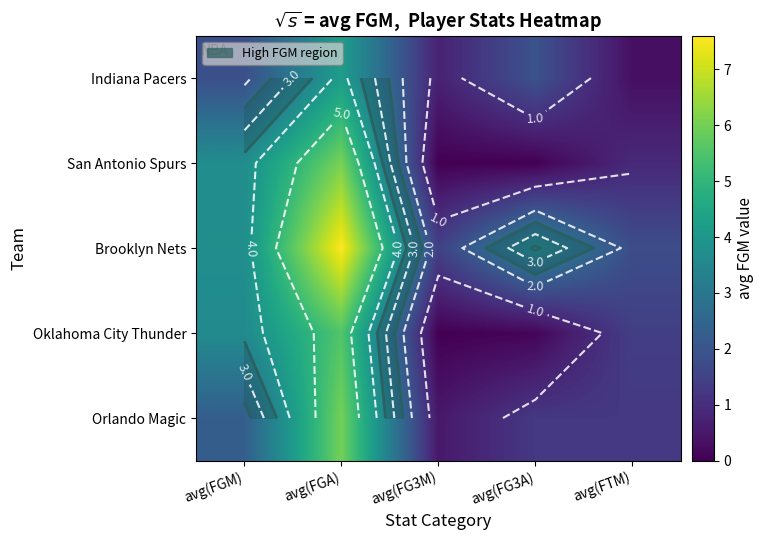

The value of Indiana Pacers at avg(FGM) is 2.9. True or false?

False